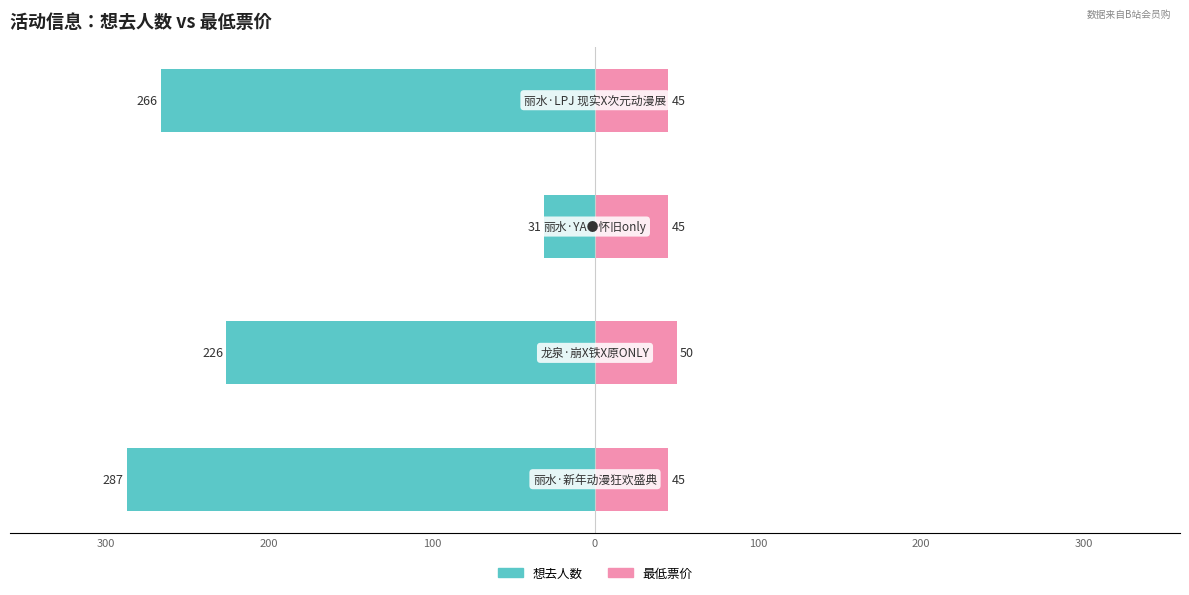

What is the average value of the 最低票价 series?

46